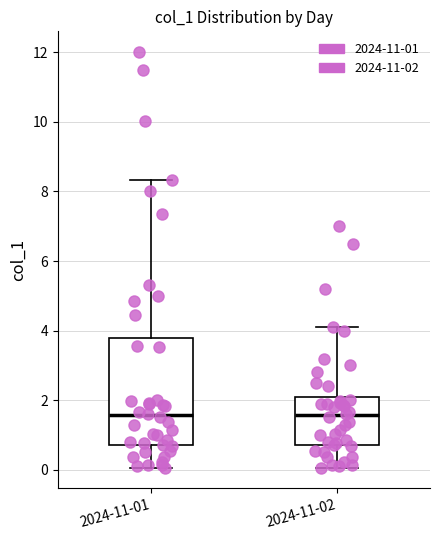

Reading left to right, read every box against the y-axis: the position of its median line, the range the box covers, and the ends of its whiskers. The values are not printed on the chart, so give them approximately, as read against the axis.

2024-11-01: median 1.6, box 0.8 to 3.8, whiskers 0.0 to 8.4
2024-11-02: median 1.6, box 0.8 to 2.2, whiskers 0.0 to 4.2